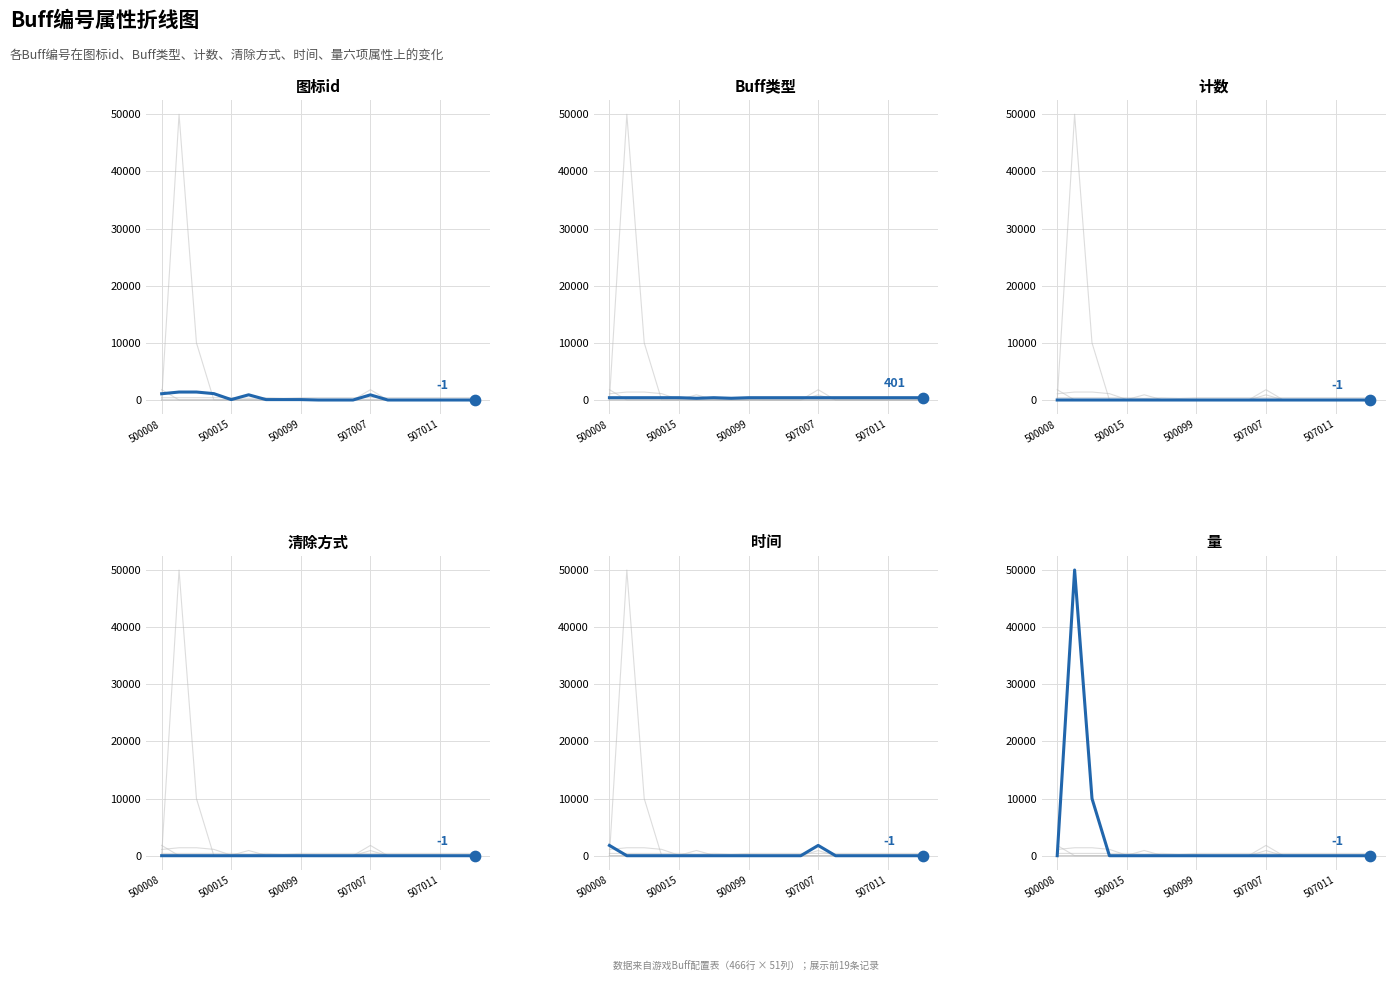

Which series has the largest Y range (max minus min)?

量